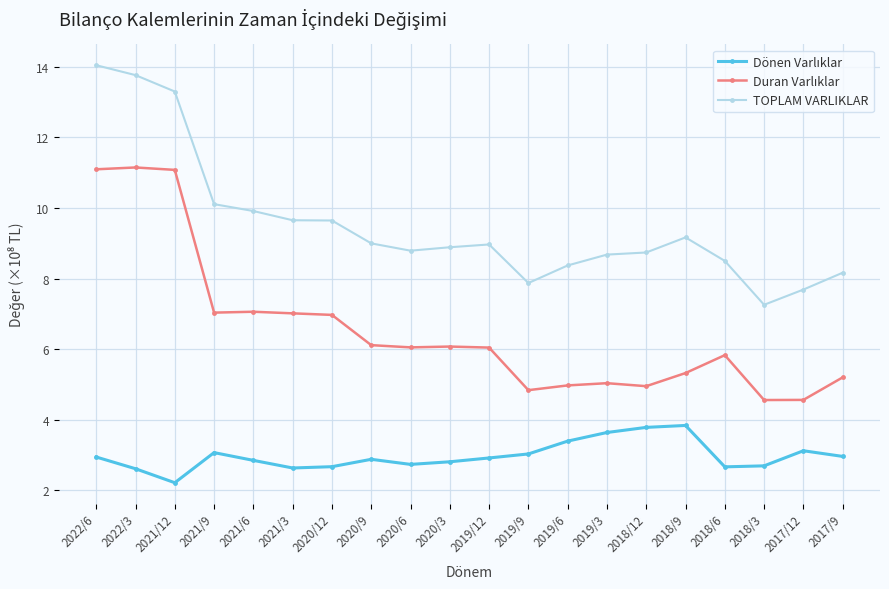

At which label does TOPLAM VARLIKLAR reach its peak?

2022/6